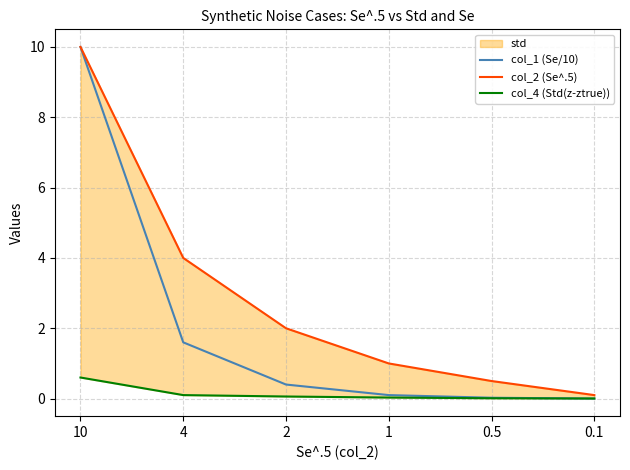

True or false: col_4 (Std(z-ztrue)) and col_2 (Se^.5) cross at least once.

False